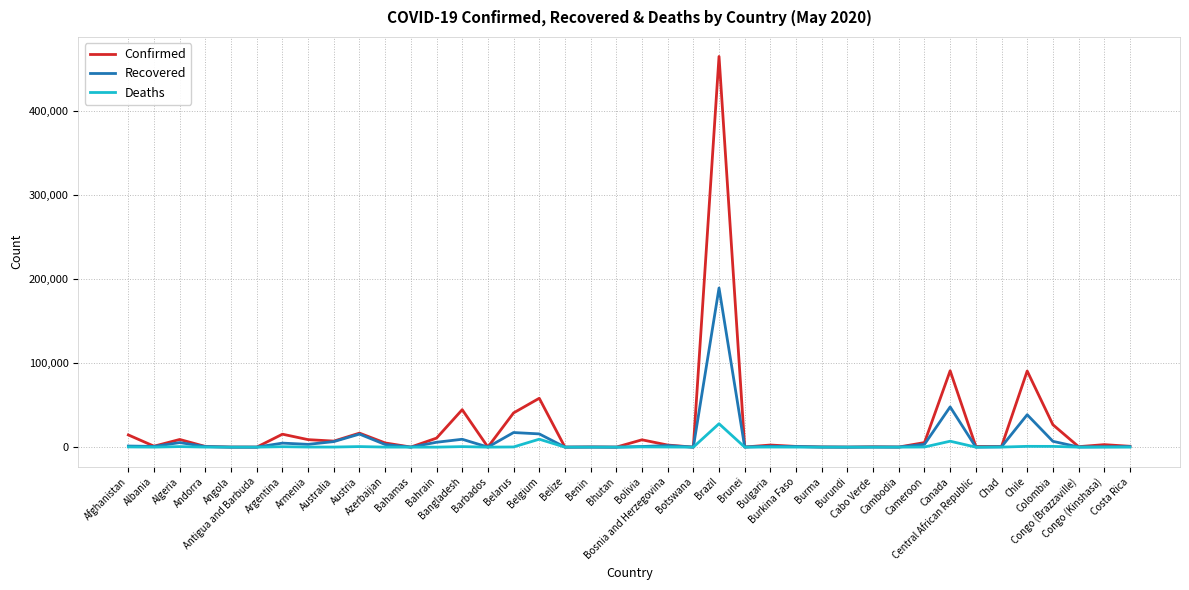

What is the maximum value shown in the chart?

465166